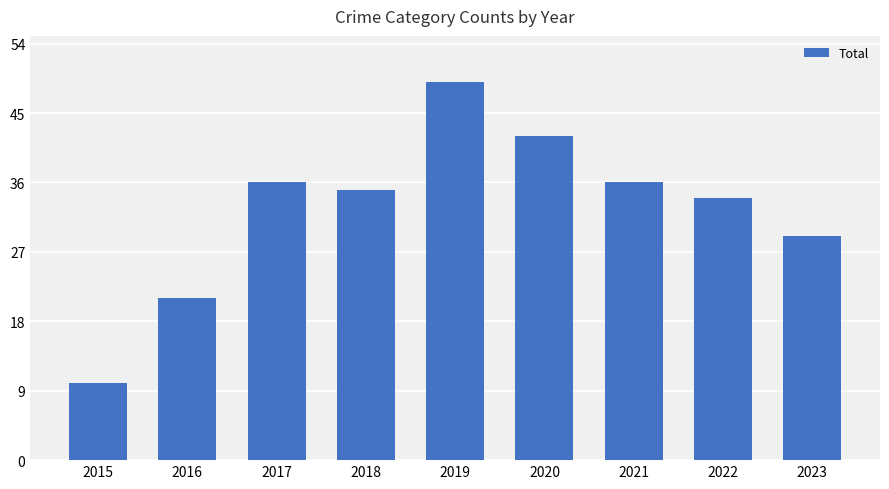

At which category does the chart reach its peak across all series?

2019